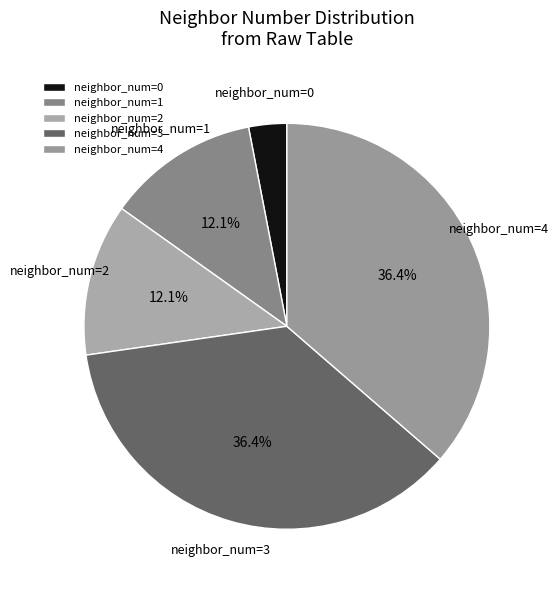

Is there a majority slice in this chart?

No